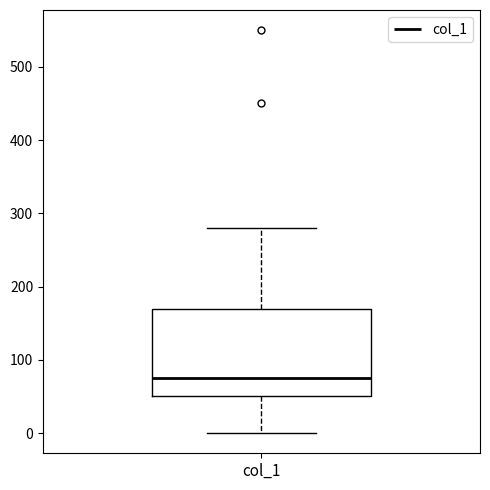

Read this box plot against the y-axis: the position of the median line, the range covered by the box, and the ends of both whiskers. The values are not printed on the chart, so give them approximately, as read against the axis.

median 80, box 50 to 170, whiskers 0 to 280